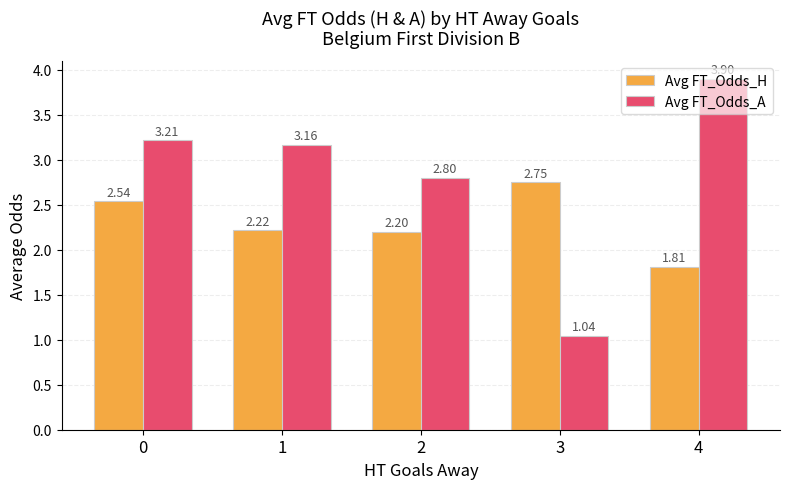

At how many categories does at least one series exceed 1?

5